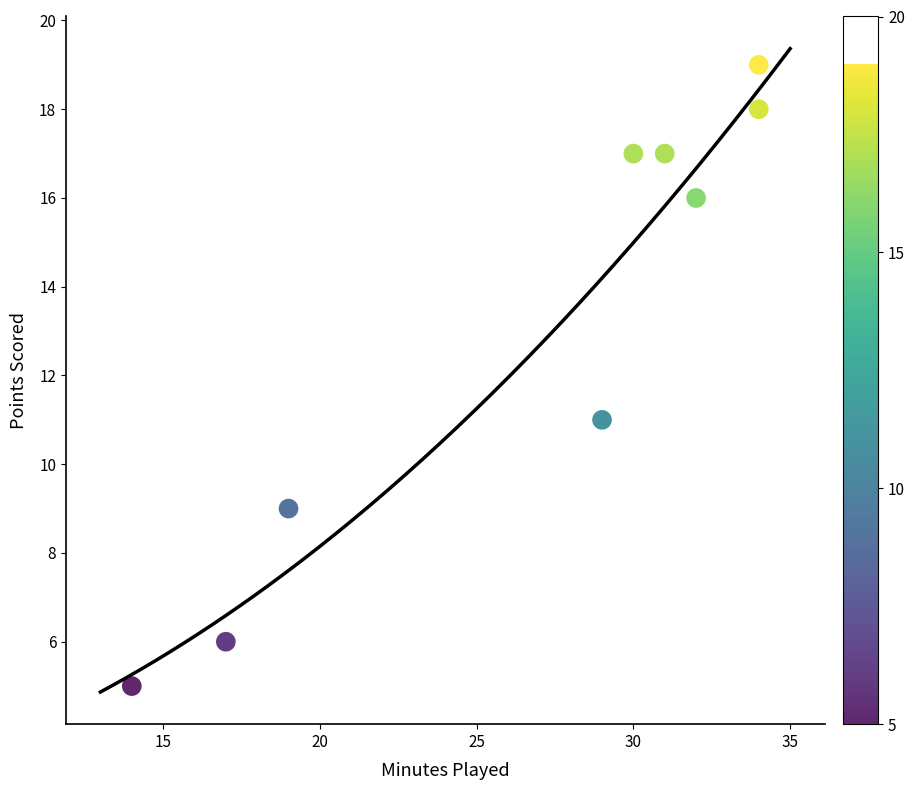

What Y value in the scatter plot is closest to 12?

11